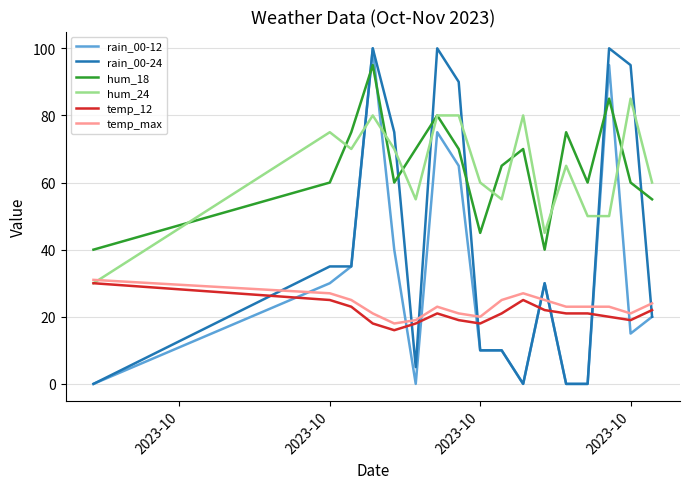

After their last crossing, which series has the higher values: hum_24 or rain_00-12?

hum_24